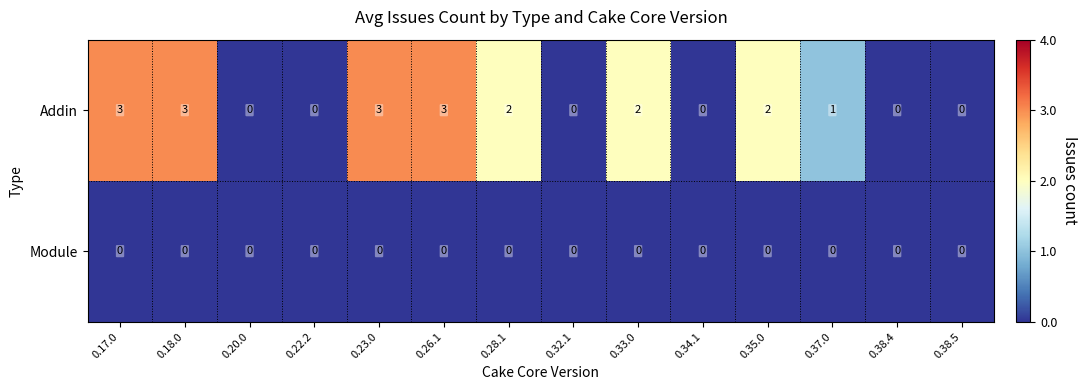

Reading left to right, what are all the values shown in this chart?

Addin: 3	3	0	0	3	3	2	0	2	0	2	1	0	0
Module: 0	0	0	0	0	0	0	0	0	0	0	0	0	0